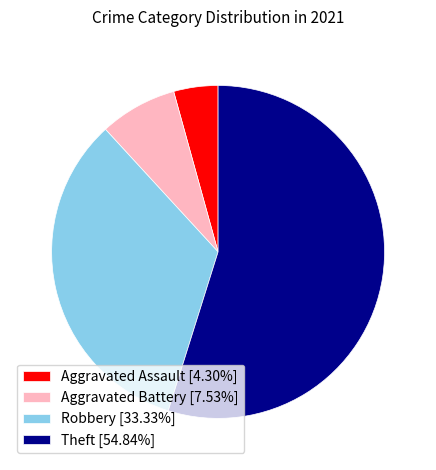

True or false: Theft accounts for 55% of the total.

True